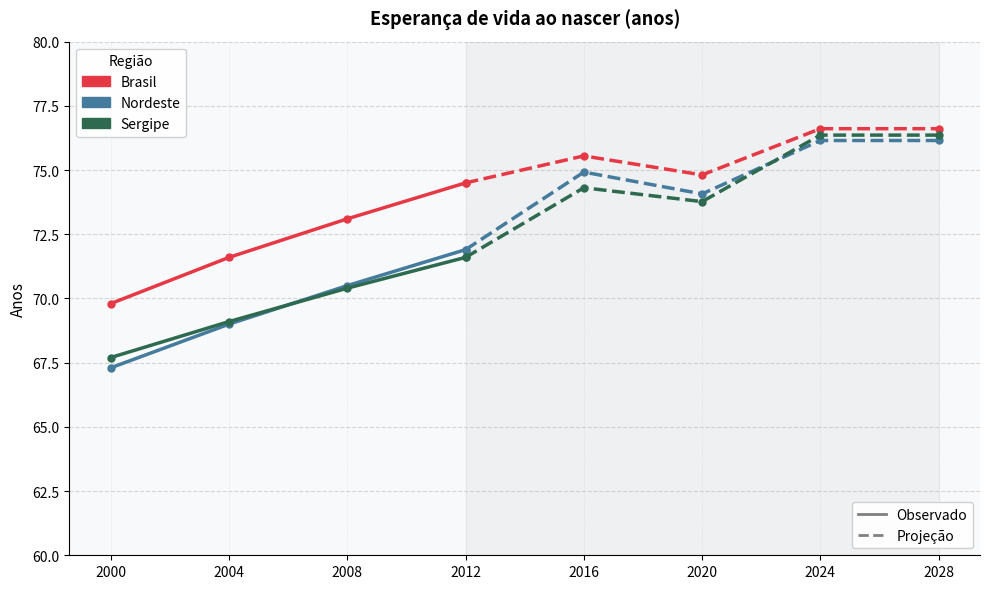

At which category does the chart reach its minimum across all series?

2000